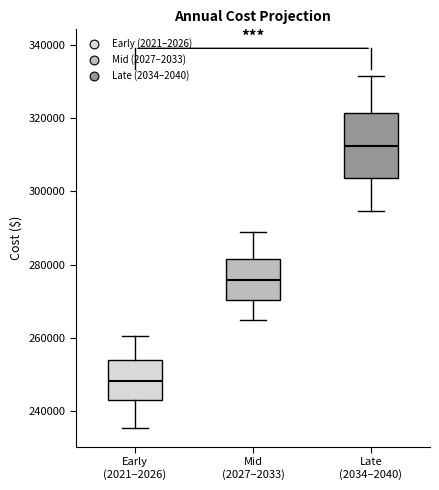

Reading left to right, transcribe this box plot: for each box, give where its median line is, the range the box spans, and where its two whiskers end, as read against the y-axis. The values are not printed on the chart, so give them approximately, as read against the axis.

Early (2021–2026): median 248000, box 244000 to 254000, whiskers 236000 to 260000
Mid (2027–2033): median 276000, box 270000 to 282000, whiskers 264000 to 288000
Late (2034–2040): median 312000, box 304000 to 322000, whiskers 294000 to 332000